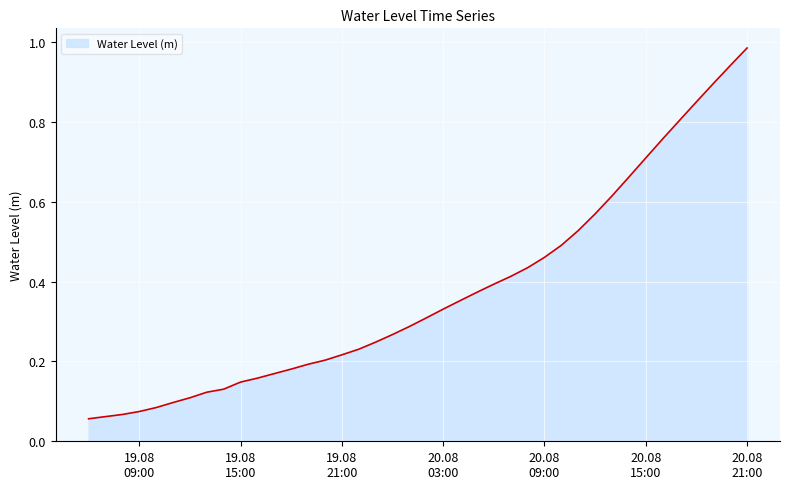

Does the chart have visible grid lines?

Yes